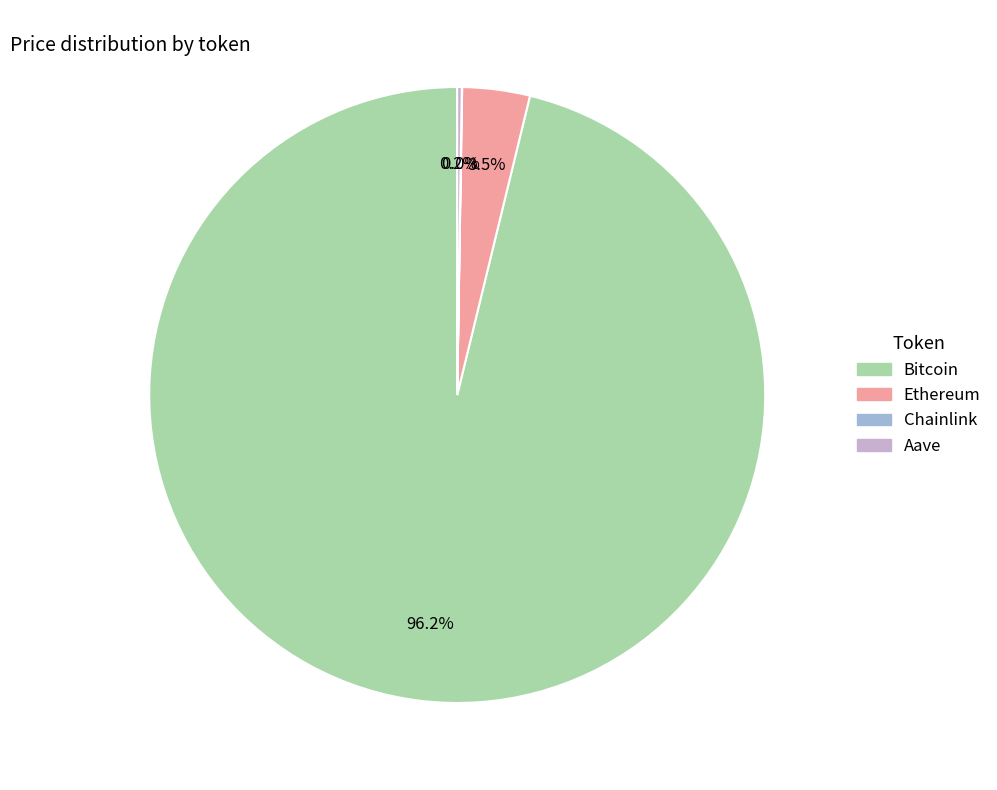

What percentage is the Bitcoin slice, to the nearest percent?

96%